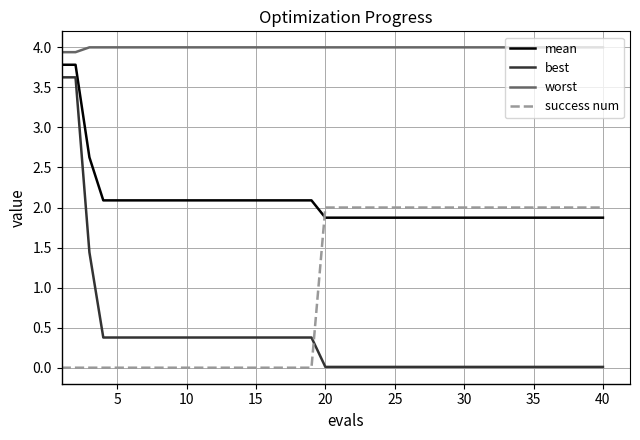

Does the chart have visible grid lines?

Yes